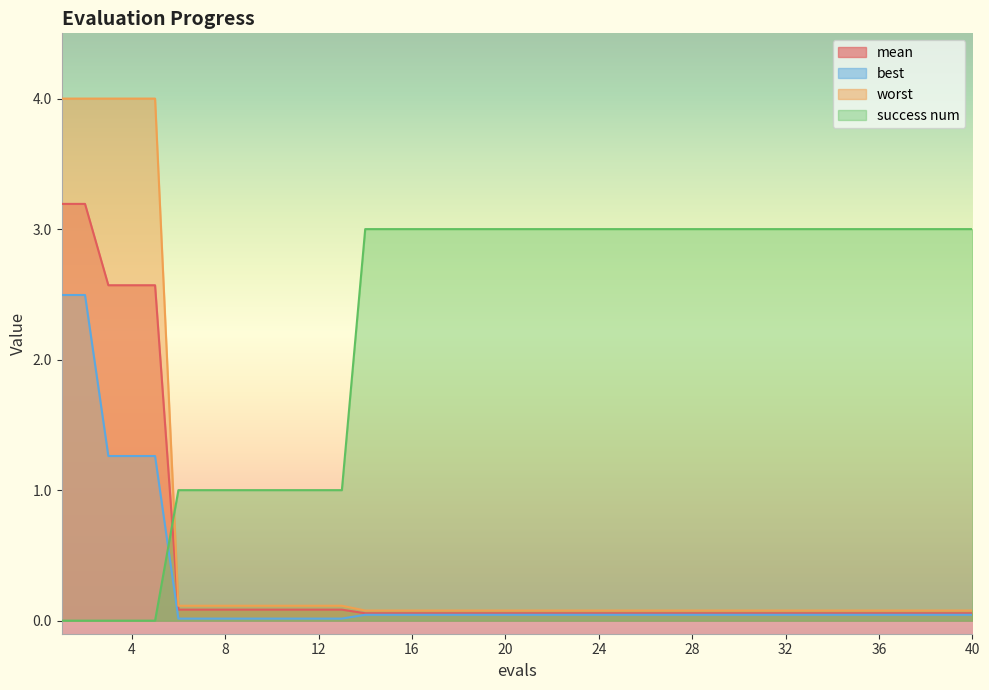

Rank the series at 7 from lowest to highest value.

best, mean, worst, success num